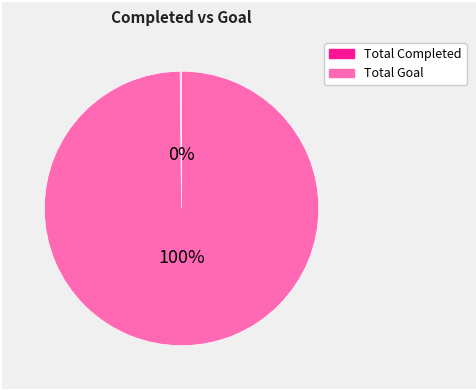

Is there any slice that represents more than half of the pie?

Yes